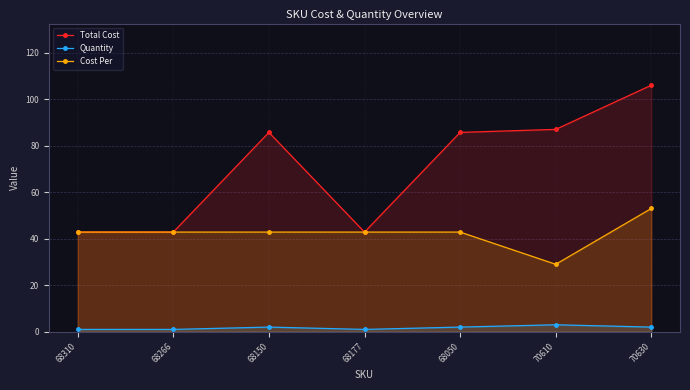

How many series are shown in this chart?

3